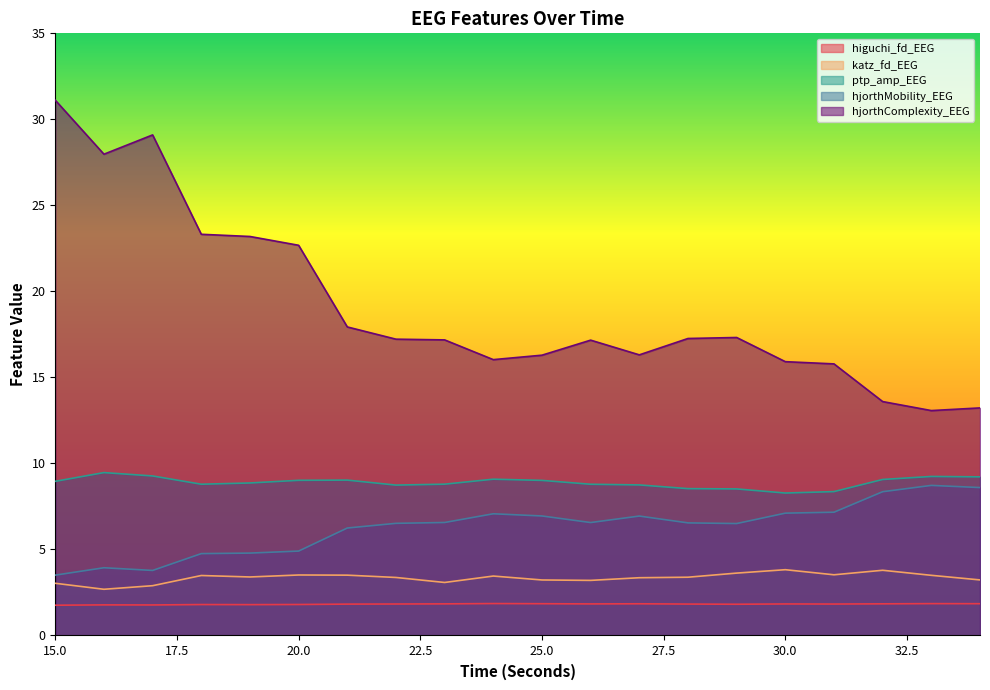

Reading left to right, extract all data points from this chart.

higuchi_fd_EEG: 15=1.8	16=1.8	17=1.8	18=1.8	19=1.8	20=1.8	21=1.8	22=1.8	23=1.8	24=1.9	25=1.8	26=1.8	27=1.8	28=1.8	29=1.8	30=1.8	31=1.8	32=1.8	33=1.9	34=1.8
katz_fd_EEG: 15=3.0	16=2.7	17=2.9	18=3.5	19=3.4	20=3.5	21=3.5	22=3.4	23=3.1	24=3.5	25=3.2	26=3.2	27=3.4	28=3.4	29=3.6	30=3.8	31=3.5	32=3.8	33=3.5	34=3.2
ptp_amp_EEG: 15=9.0	16=9.5	17=9.3	18=8.8	19=8.9	20=9.0	21=9.0	22=8.7	23=8.8	24=9.1	25=9.0	26=8.8	27=8.8	28=8.5	29=8.5	30=8.3	31=8.4	32=9.1	33=9.2	34=9.2
hjorthMobility_EEG: 15=3.5	16=3.9	17=3.8	18=4.8	19=4.8	20=4.9	21=6.2	22=6.5	23=6.6	24=7.1	25=6.9	26=6.6	27=6.9	28=6.5	29=6.5	30=7.1	31=7.2	32=8.4	33=8.7	34=8.6
hjorthComplexity_EEG: 15=31.1	16=28.0	17=29.1	18=23.3	19=23.2	20=22.7	21=17.9	22=17.2	23=17.2	24=16.0	25=16.3	26=17.2	27=16.3	28=17.3	29=17.3	30=15.9	31=15.8	32=13.6	33=13.1	34=13.2